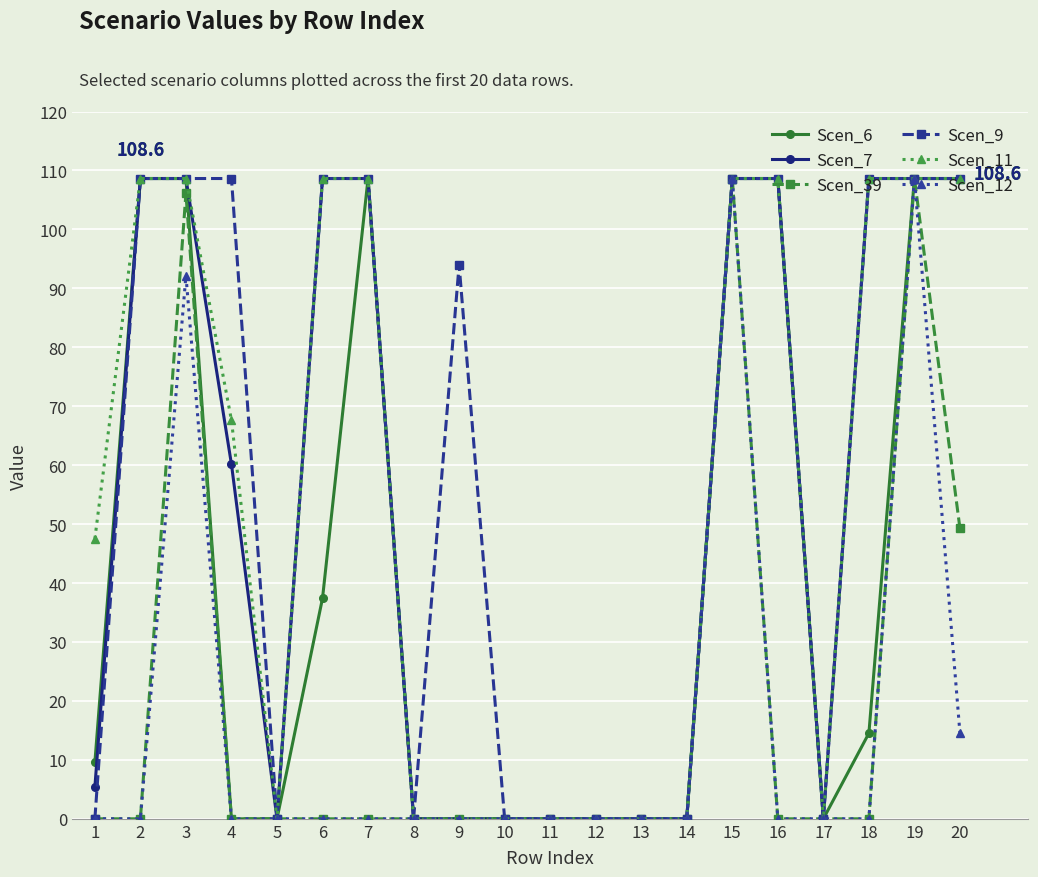

Where is the first local minimum for Scen_11?

5